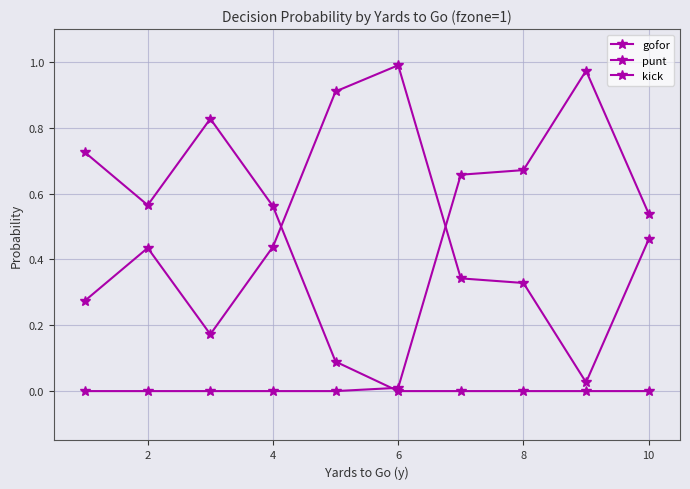

List the series in order of their peak value, lowest first.

punt, kick, gofor